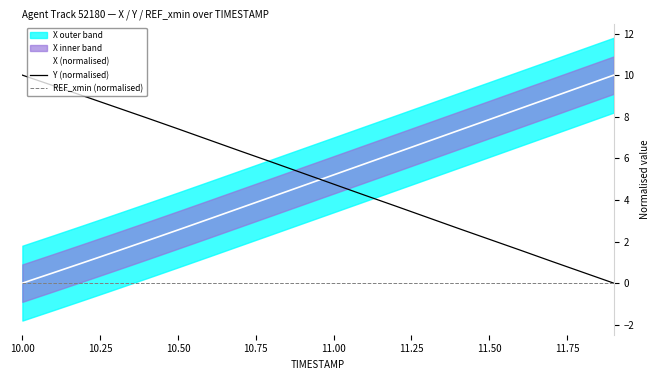

What is the approximate value of X (normalised) at 11.00?

5.2